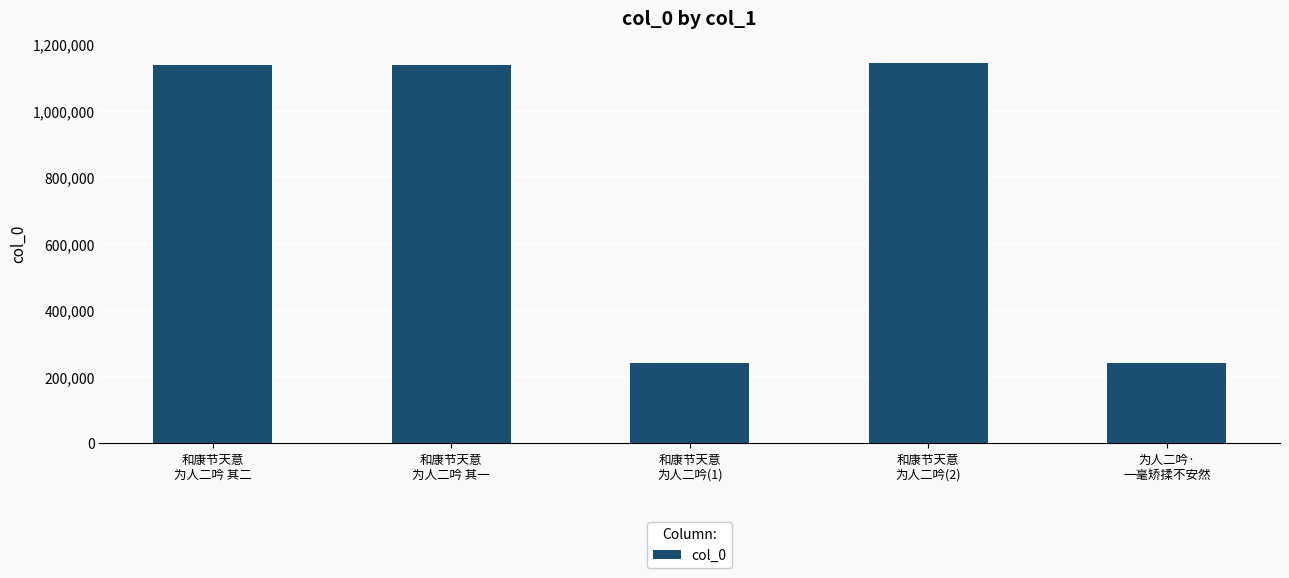

What is the value of the 4th bar from the left?

1144137